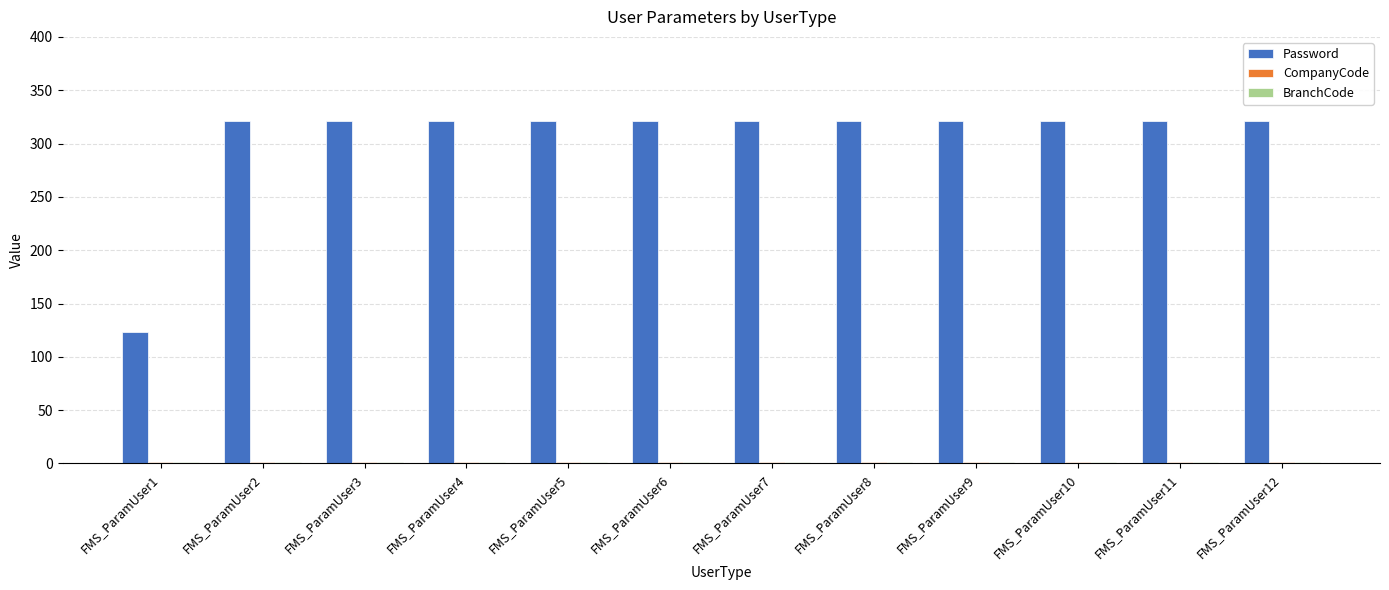

What is the maximum value shown in the chart?

321